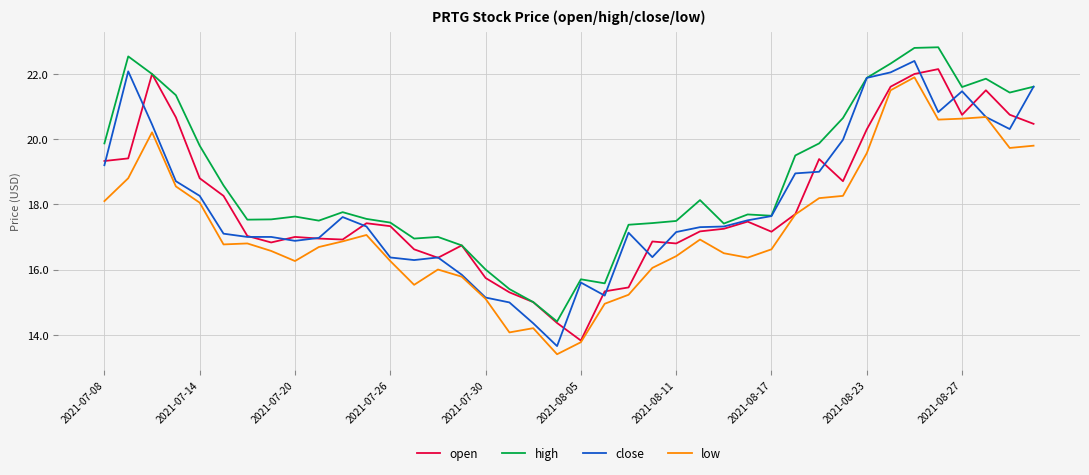

What is the minimum value shown in the chart?

13.4